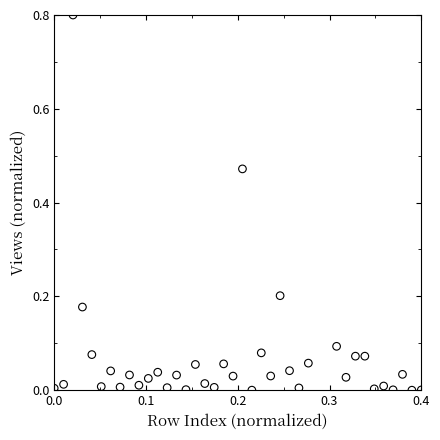

What is the range of Y values (max minus min)?

0.8